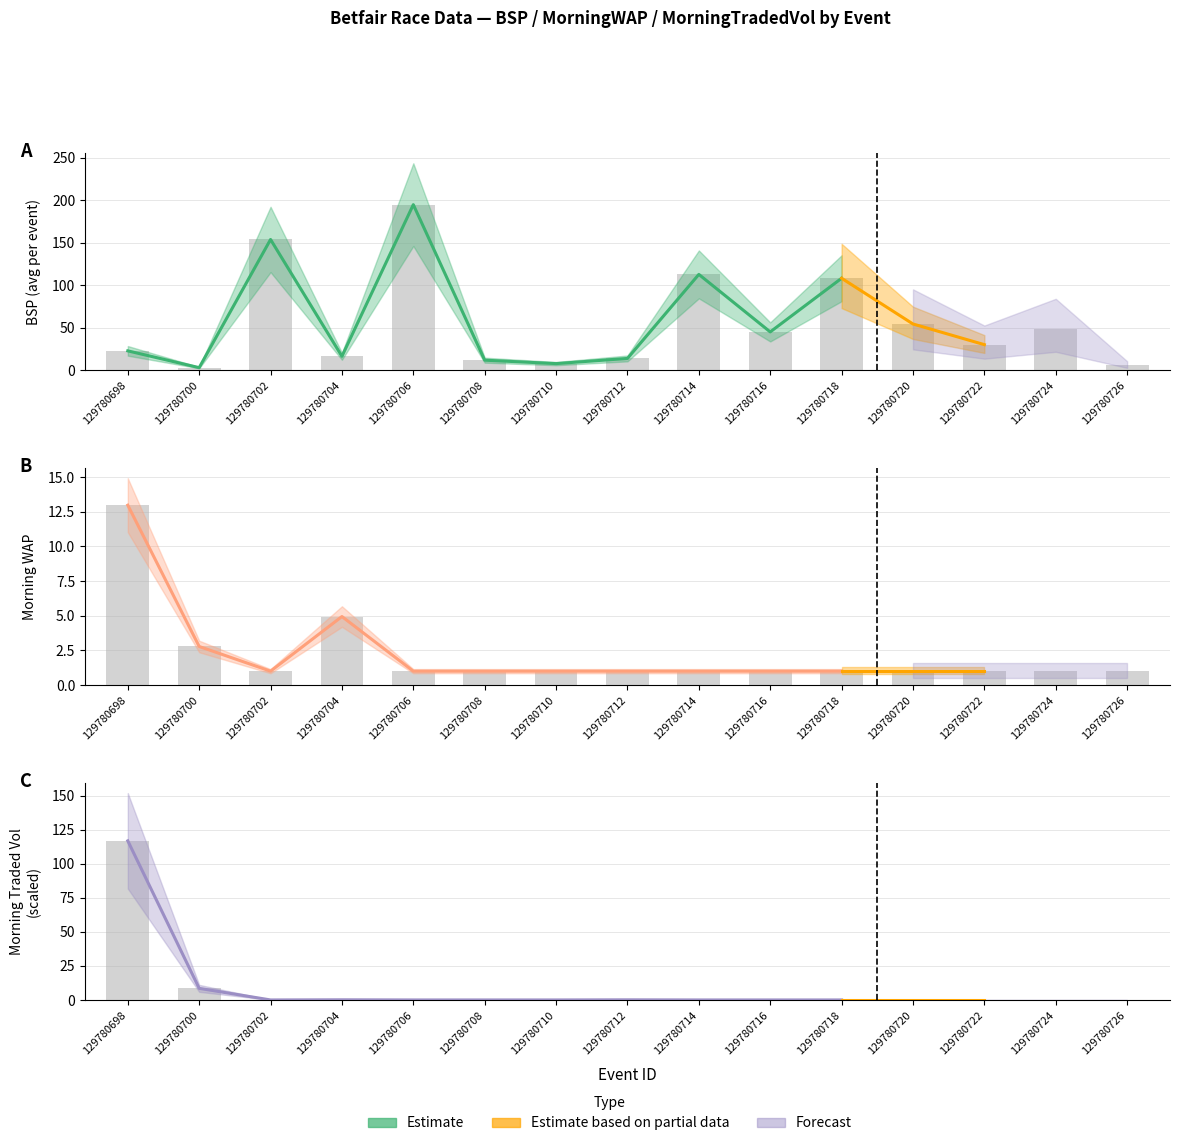

At which label does MORNINGTRADEDVOL reach its minimum?

129780702